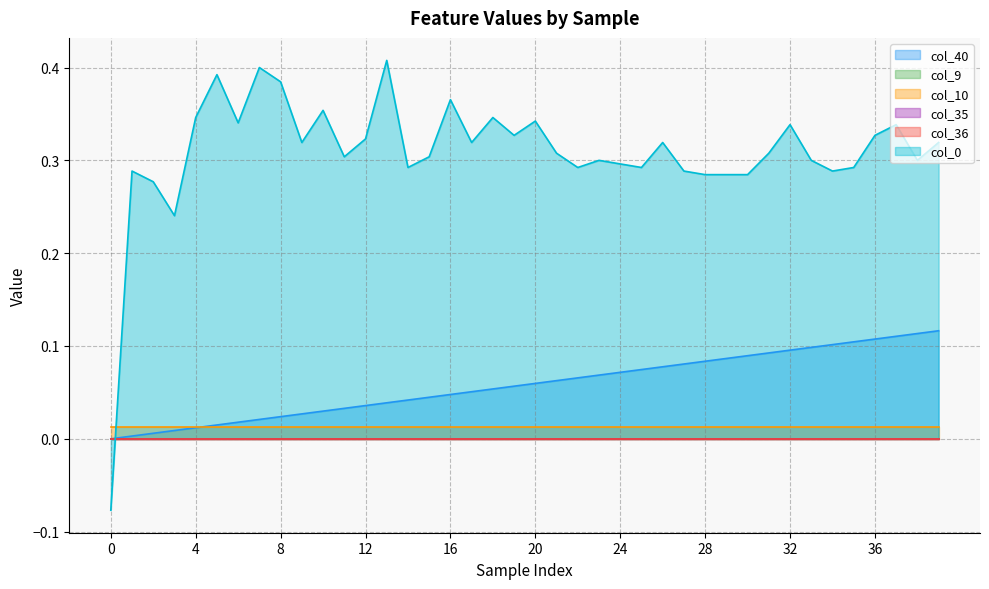

Reading right to left, transcribe all the data shown in this chart.

col_40: 39=0.1	38=0.1	37=0.1	36=0.1	35=0.1	34=0.1	33=0.1	32=0.1	31=0.1	30=0.1	29=0.1	28=0.1	27=0.1	26=0.1	25=0.1	24=0.1	23=0.1	22=0.1	21=0.1	20=0.1	19=0.1	18=0.1	17=0.1	16=0.0	15=0.0	14=0.0	13=0.0	12=0.0	11=0.0	10=0.0	9=0.0	8=0.0	7=0.0	6=0.0	5=0.0	4=0.0	3=0.0	2=0.0	1=0.0	0=0.0
col_9: 39=0.0	38=0.0	37=0.0	36=0.0	35=0.0	34=0.0	33=0.0	32=0.0	31=0.0	30=0.0	29=0.0	28=0.0	27=0.0	26=0.0	25=0.0	24=0.0	23=0.0	22=0.0	21=0.0	20=0.0	19=0.0	18=0.0	17=0.0	16=0.0	15=0.0	14=0.0	13=0.0	12=0.0	11=0.0	10=0.0	9=0.0	8=0.0	7=0.0	6=0.0	5=0.0	4=0.0	3=0.0	2=0.0	1=0.0	0=0.0
col_10: 39=0.0	38=0.0	37=0.0	36=0.0	35=0.0	34=0.0	33=0.0	32=0.0	31=0.0	30=0.0	29=0.0	28=0.0	27=0.0	26=0.0	25=0.0	24=0.0	23=0.0	22=0.0	21=0.0	20=0.0	19=0.0	18=0.0	17=0.0	16=0.0	15=0.0	14=0.0	13=0.0	12=0.0	11=0.0	10=0.0	9=0.0	8=0.0	7=0.0	6=0.0	5=0.0	4=0.0	3=0.0	2=0.0	1=0.0	0=0.0
col_35: 39=0.0	38=0.0	37=0.0	36=0.0	35=0.0	34=0.0	33=0.0	32=0.0	31=0.0	30=0.0	29=0.0	28=0.0	27=0.0	26=0.0	25=0.0	24=0.0	23=0.0	22=0.0	21=0.0	20=0.0	19=0.0	18=0.0	17=0.0	16=0.0	15=0.0	14=0.0	13=0.0	12=0.0	11=0.0	10=0.0	9=0.0	8=0.0	7=0.0	6=0.0	5=0.0	4=0.0	3=0.0	2=0.0	1=0.0	0=0.0
col_36: 39=0.0	38=0.0	37=0.0	36=0.0	35=0.0	34=0.0	33=0.0	32=0.0	31=0.0	30=0.0	29=0.0	28=0.0	27=0.0	26=0.0	25=0.0	24=0.0	23=0.0	22=0.0	21=0.0	20=0.0	19=0.0	18=0.0	17=0.0	16=0.0	15=0.0	14=0.0	13=0.0	12=0.0	11=0.0	10=0.0	9=0.0	8=0.0	7=0.0	6=0.0	5=0.0	4=0.0	3=0.0	2=0.0	1=0.0	0=0.0
col_0: 39=0.3	38=0.3	37=0.3	36=0.3	35=0.3	34=0.3	33=0.3	32=0.3	31=0.3	30=0.3	29=0.3	28=0.3	27=0.3	26=0.3	25=0.3	24=0.3	23=0.3	22=0.3	21=0.3	20=0.3	19=0.3	18=0.3	17=0.3	16=0.4	15=0.3	14=0.3	13=0.4	12=0.3	11=0.3	10=0.4	9=0.3	8=0.4	7=0.4	6=0.3	5=0.4	4=0.3	3=0.2	2=0.3	1=0.3	0=-0.1